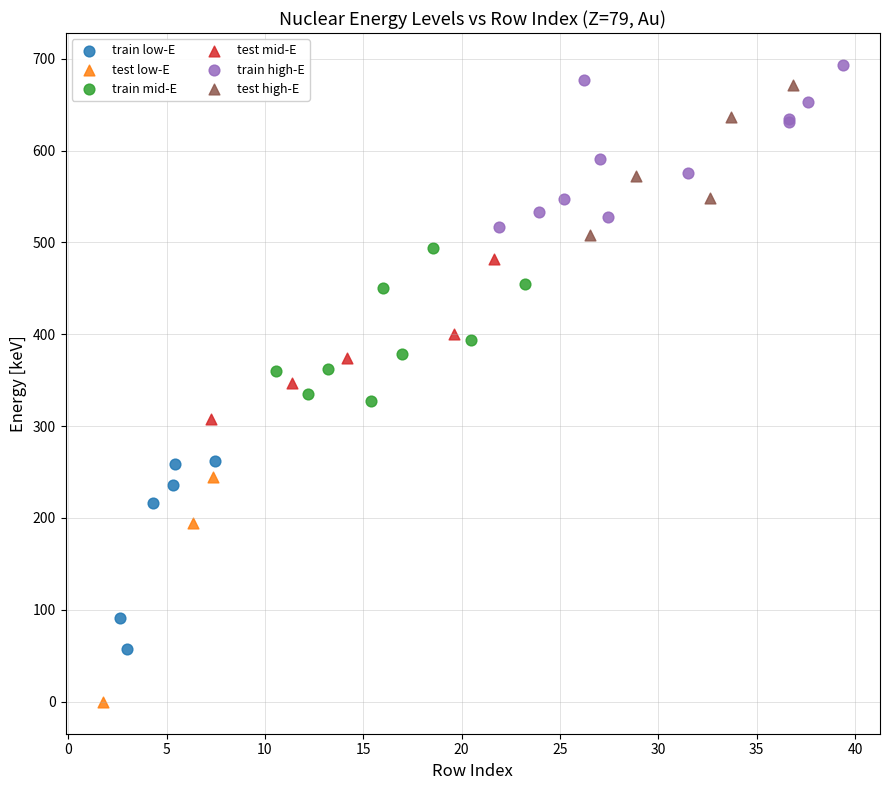

Which series reaches the minimum Y coordinate?

test low-E